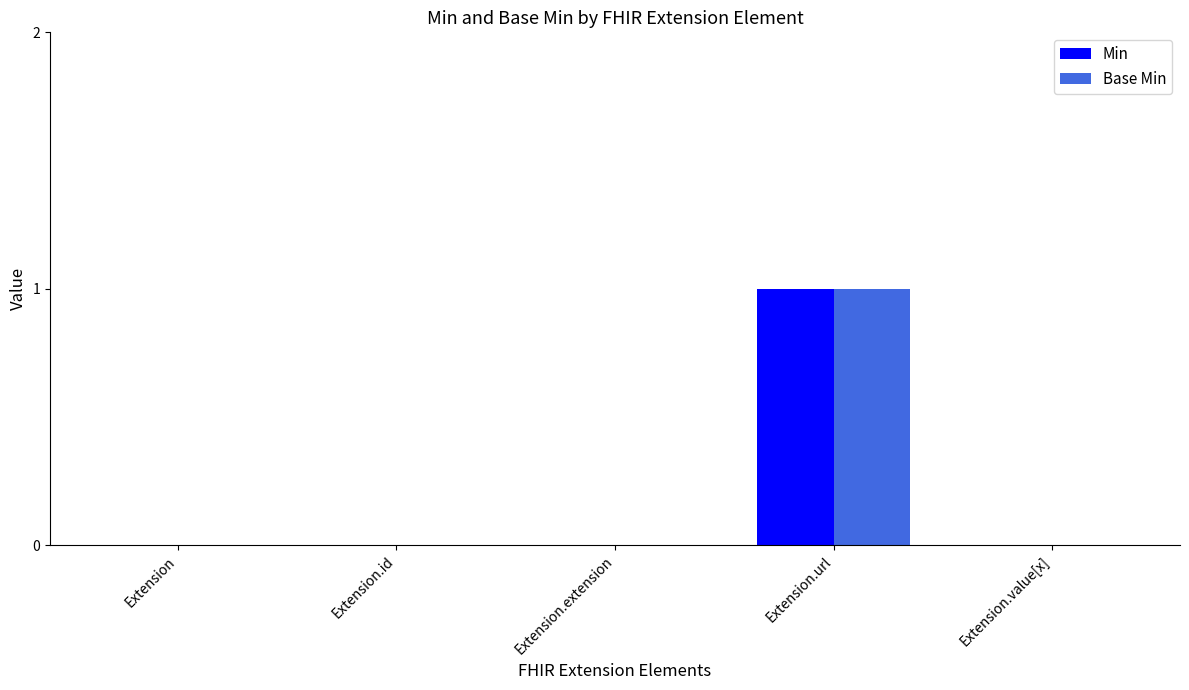

Which label corresponds to the largest value in the chart?

Extension.url